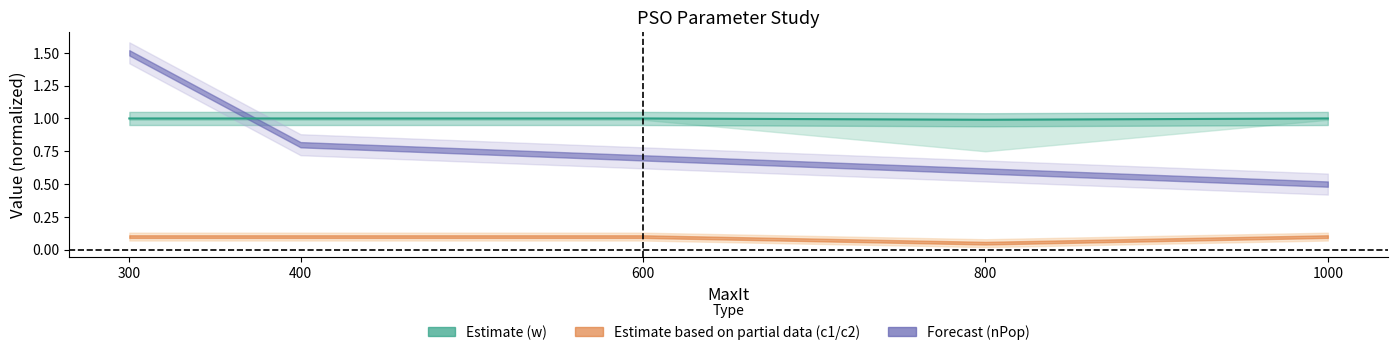

How many values are between 1 and 2?

4